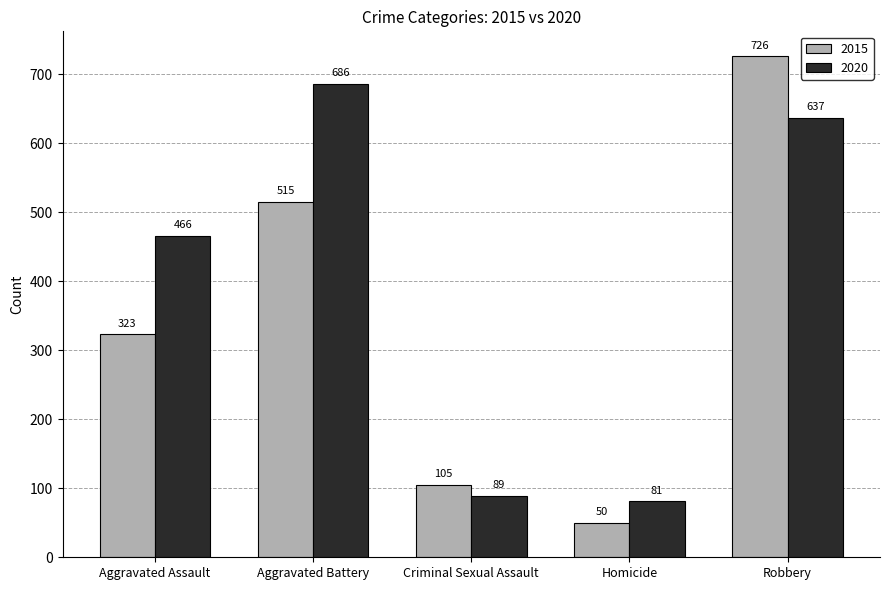

What is the minimum value for 2020?

81